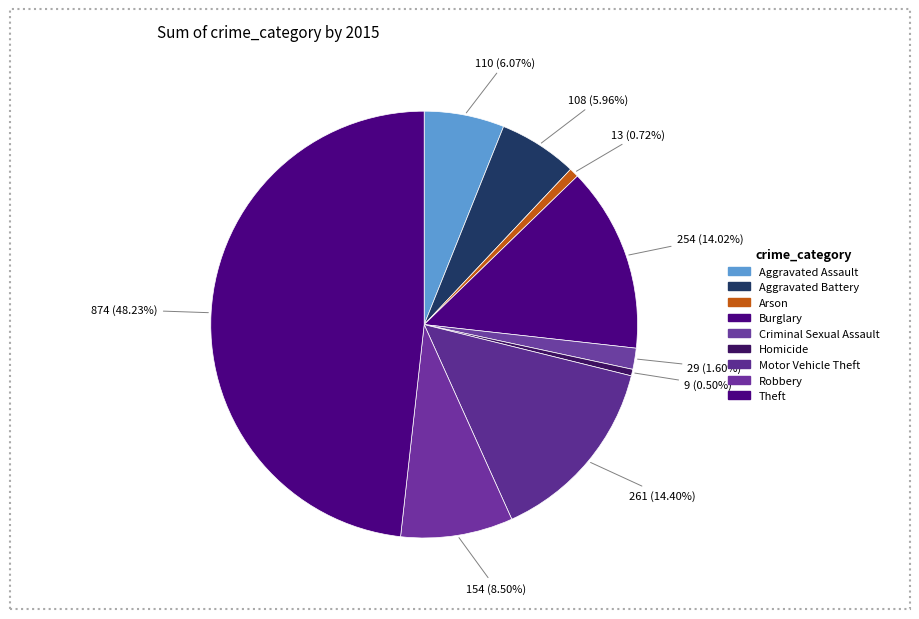

What is the largest slice in the pie chart?

Theft